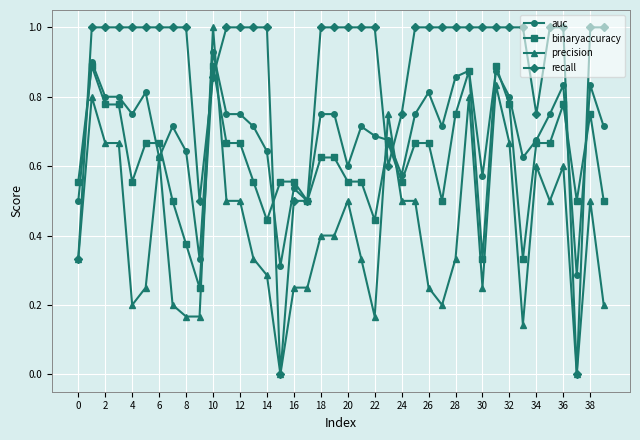

Does the chart display data point markers on the line(s)?

Yes